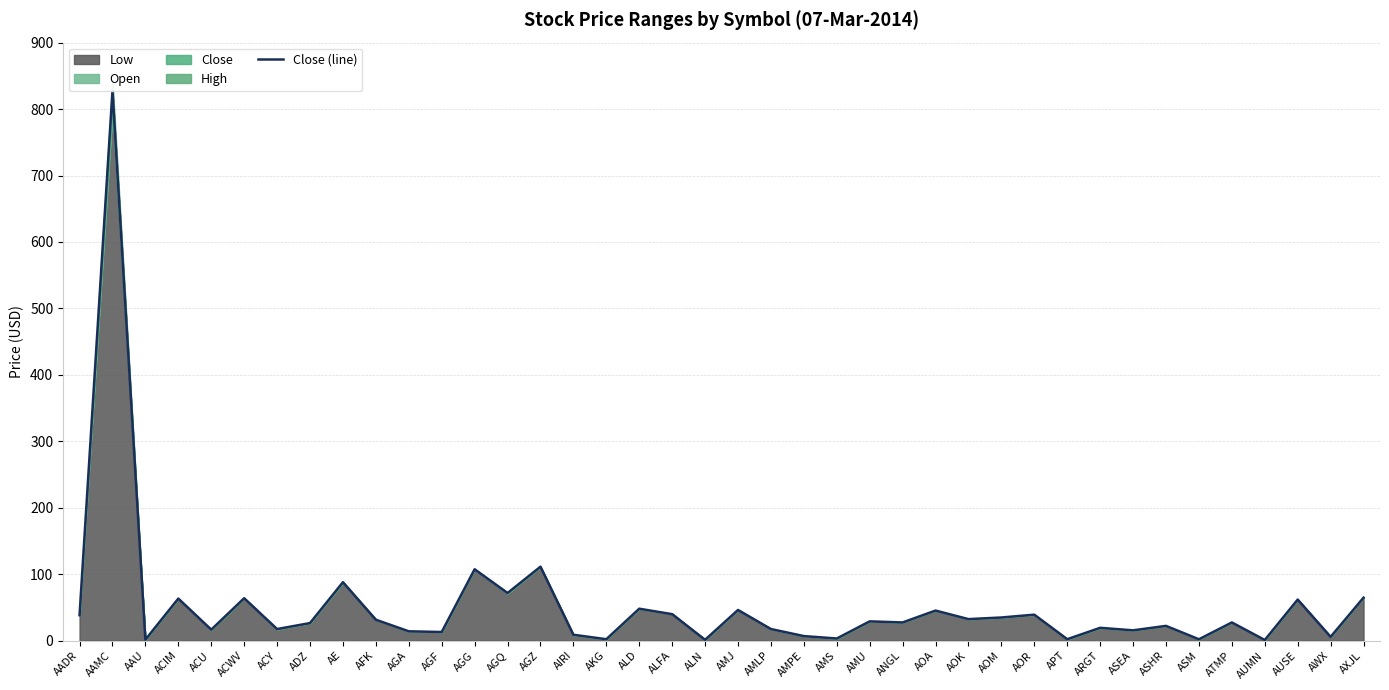

At which label is the value closest to 414?

AGZ